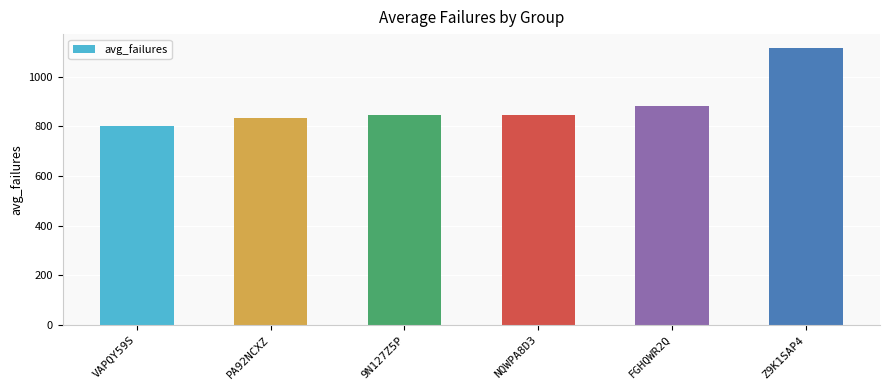

What is the label of the 5th bar from the left?

FGHQWR2Q